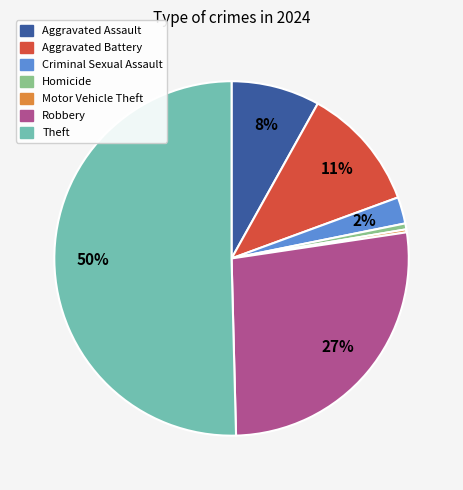

To the nearest percent, what is the average slice percentage?

14%